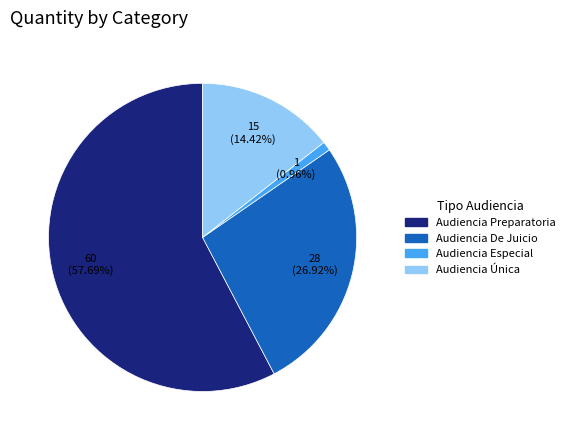

Is there any slice that represents more than half of the pie?

Yes